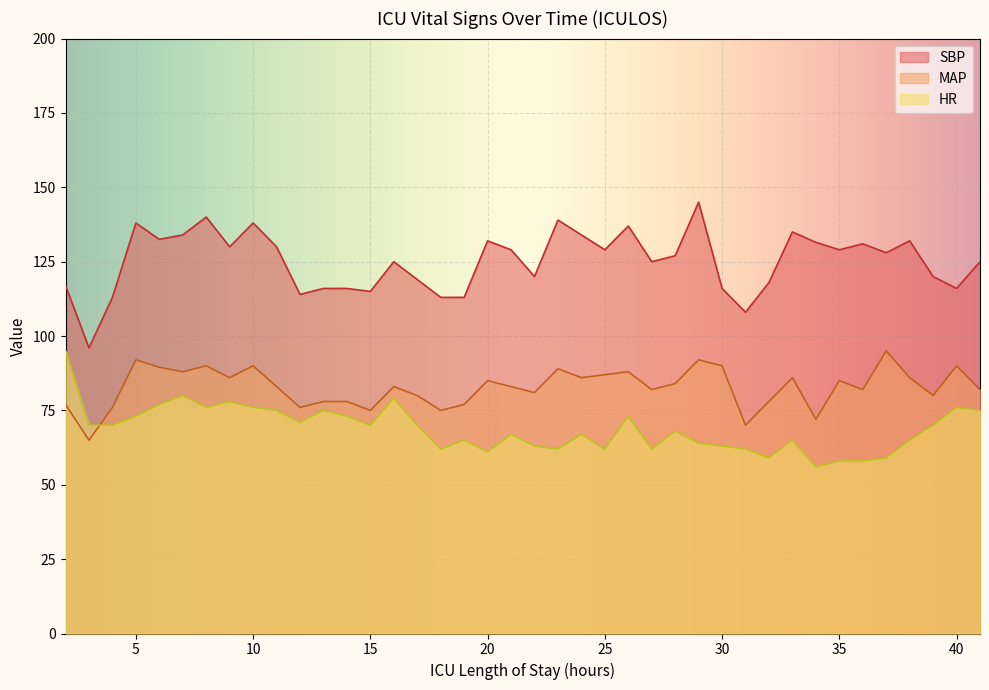

True or false: HR has a value of 21.6 at 2.

False